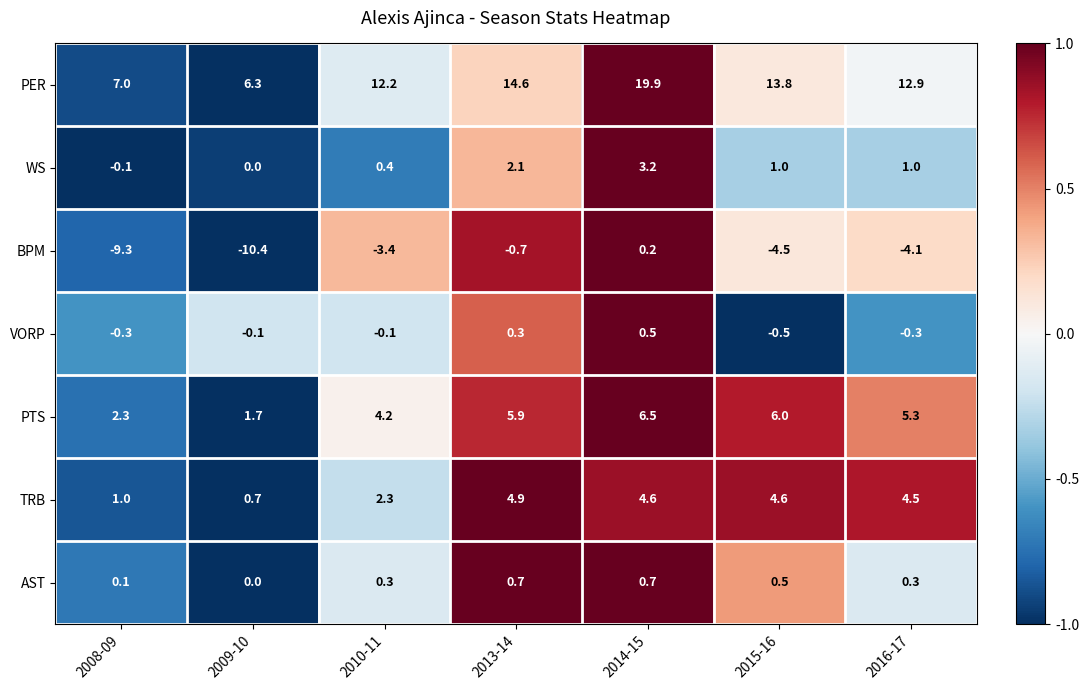

What is the spread (max minus min) of values at 2009-10?

16.7